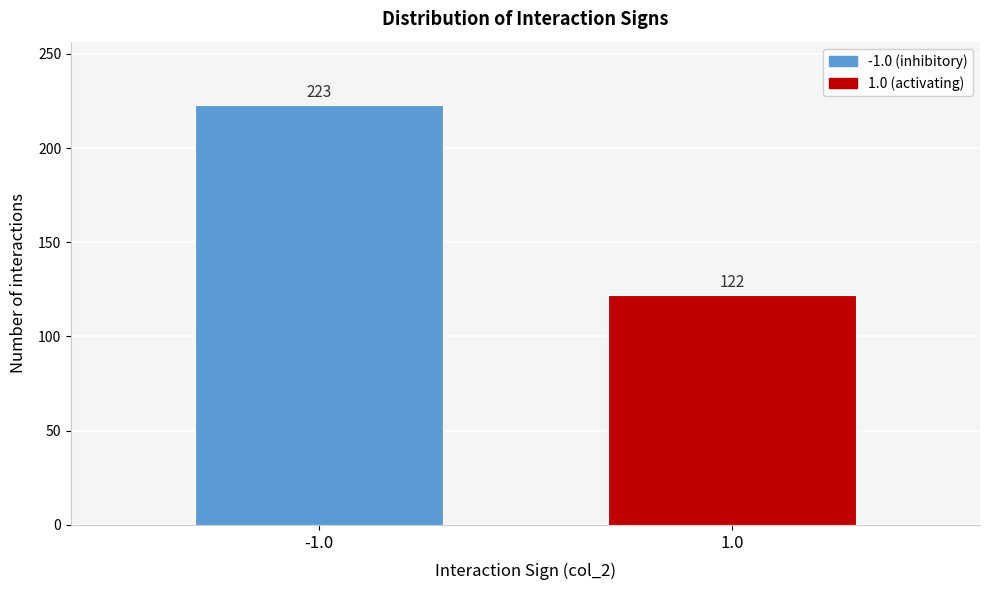

Reading left to right, list all the values displayed in this chart.

-1.0=223	1.0=122